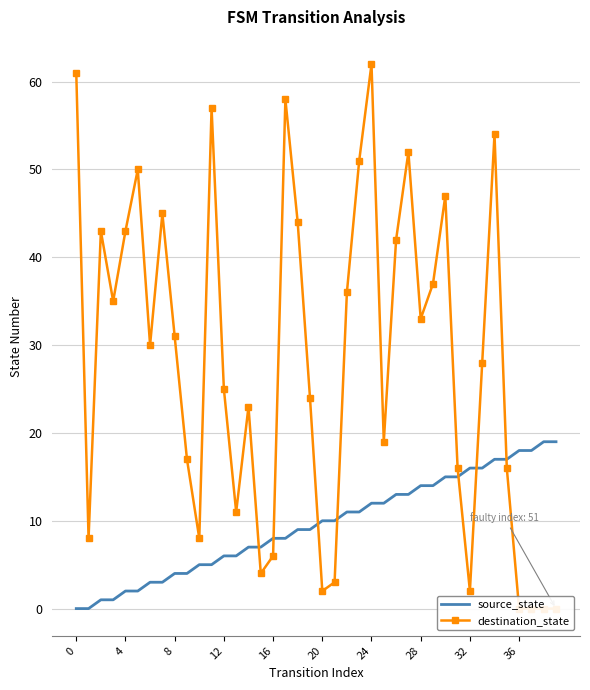

Rank the series by their maximum value, from lowest to highest.

source_state, destination_state